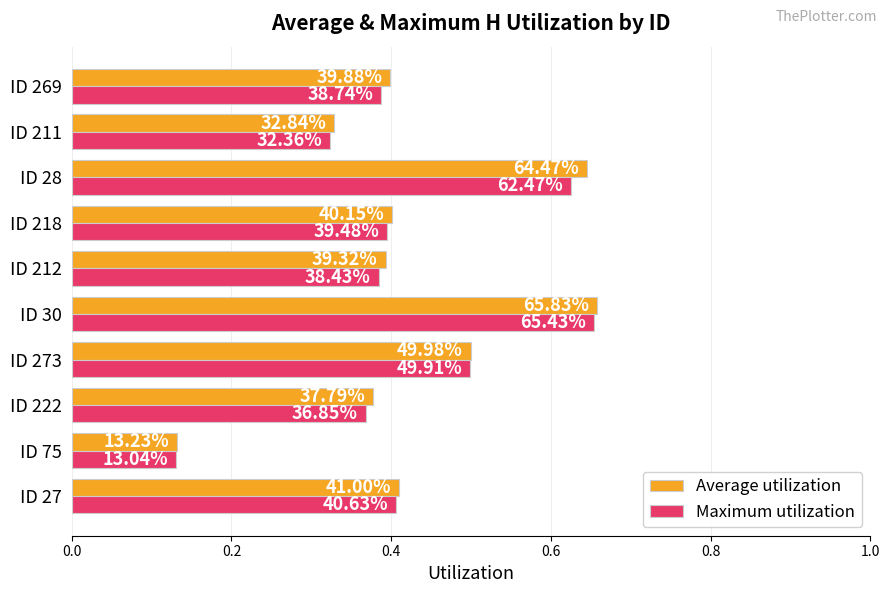

Rank the series by their average value, from lowest to highest.

Maximum utilization, Average utilization